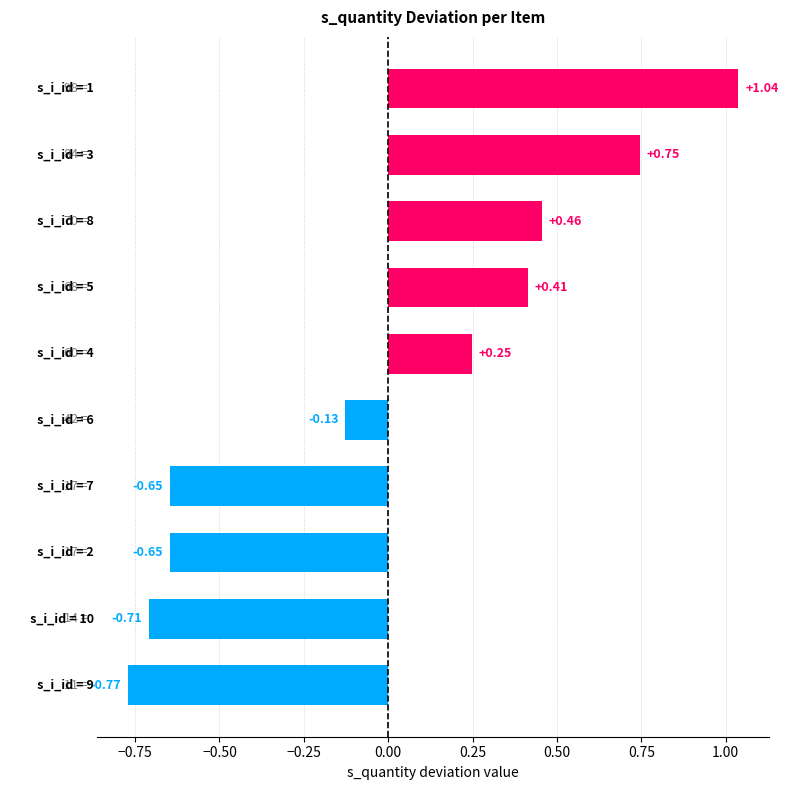

Count the number of data series in this chart.

1